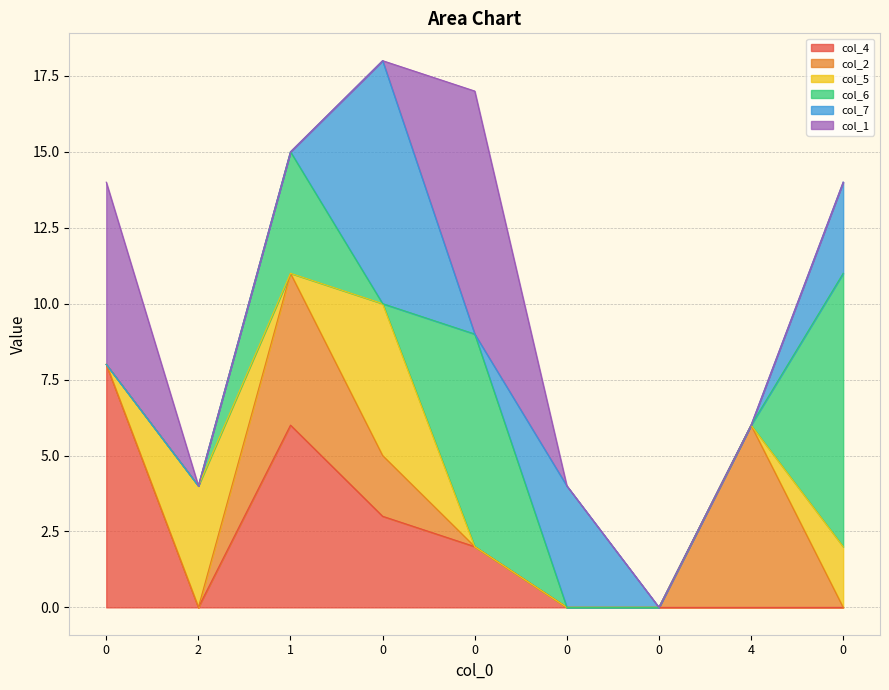

What is the difference between the maximum and minimum values in the col_5 series?

5